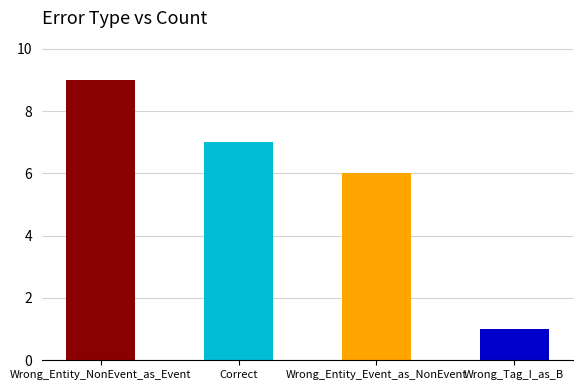

What is the average value?

6